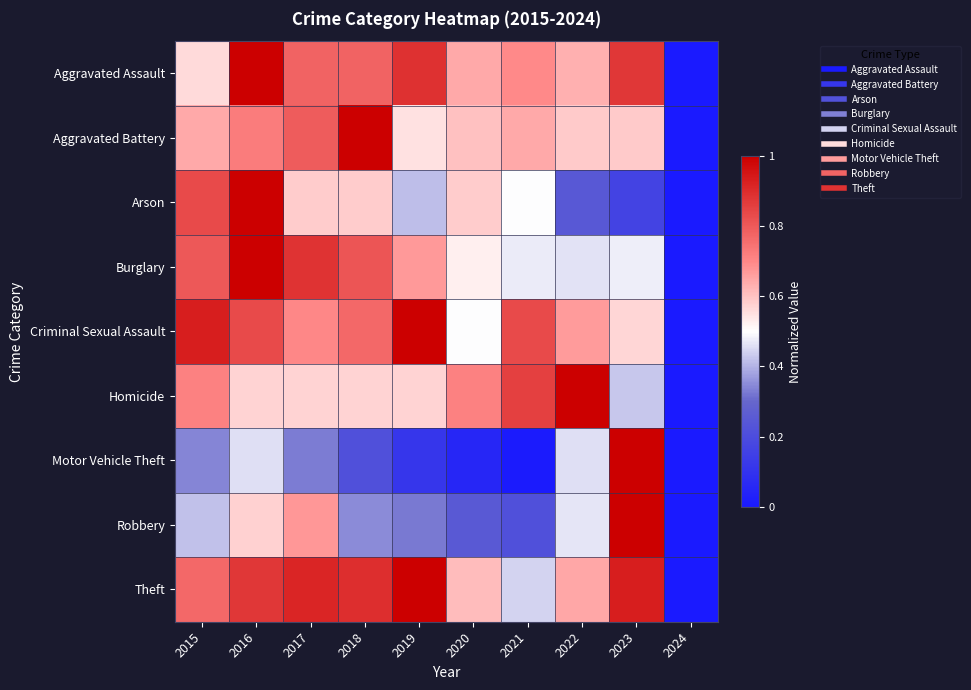

What is the maximum value shown in the chart?

1.0